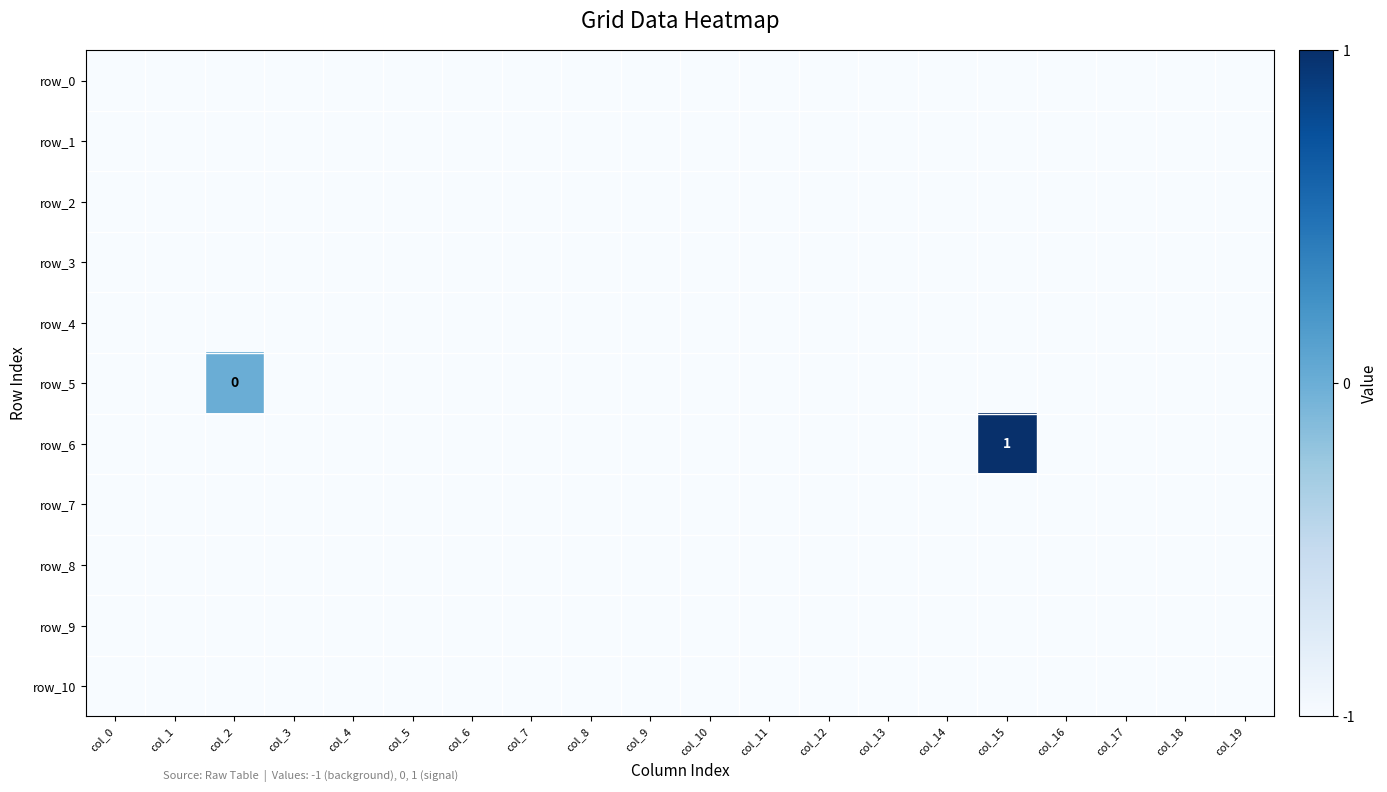

Is it true that row_4 equals -2 at col_13?

False